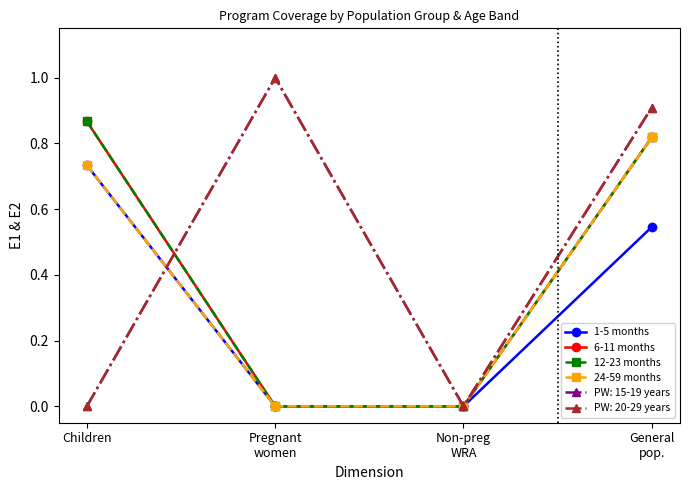

What position from the left is General
pop.?

4